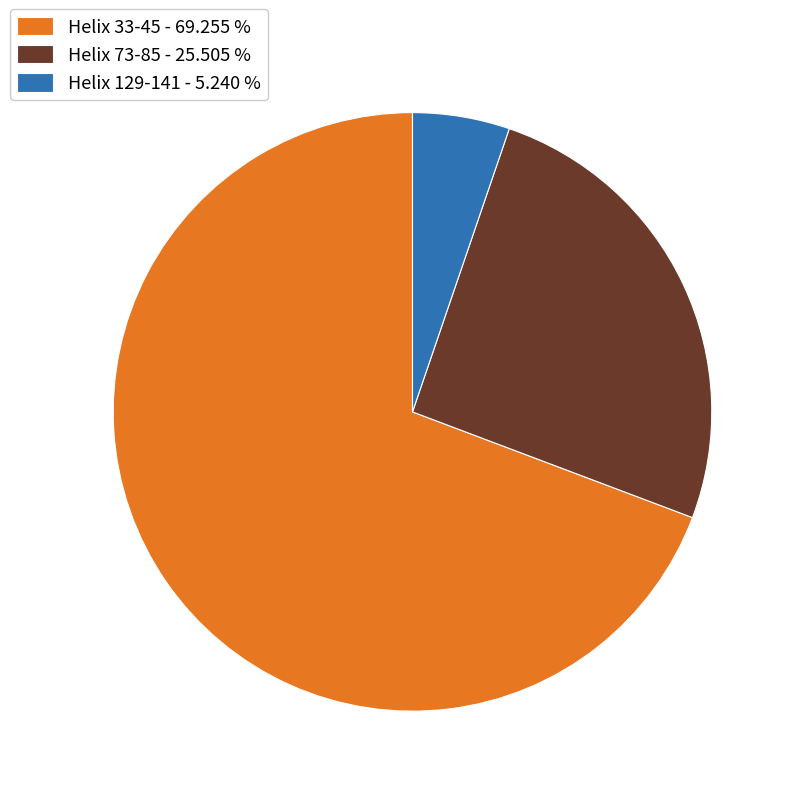

Between Helix 73-85 and Helix 129-141, which is larger?

Helix 73-85